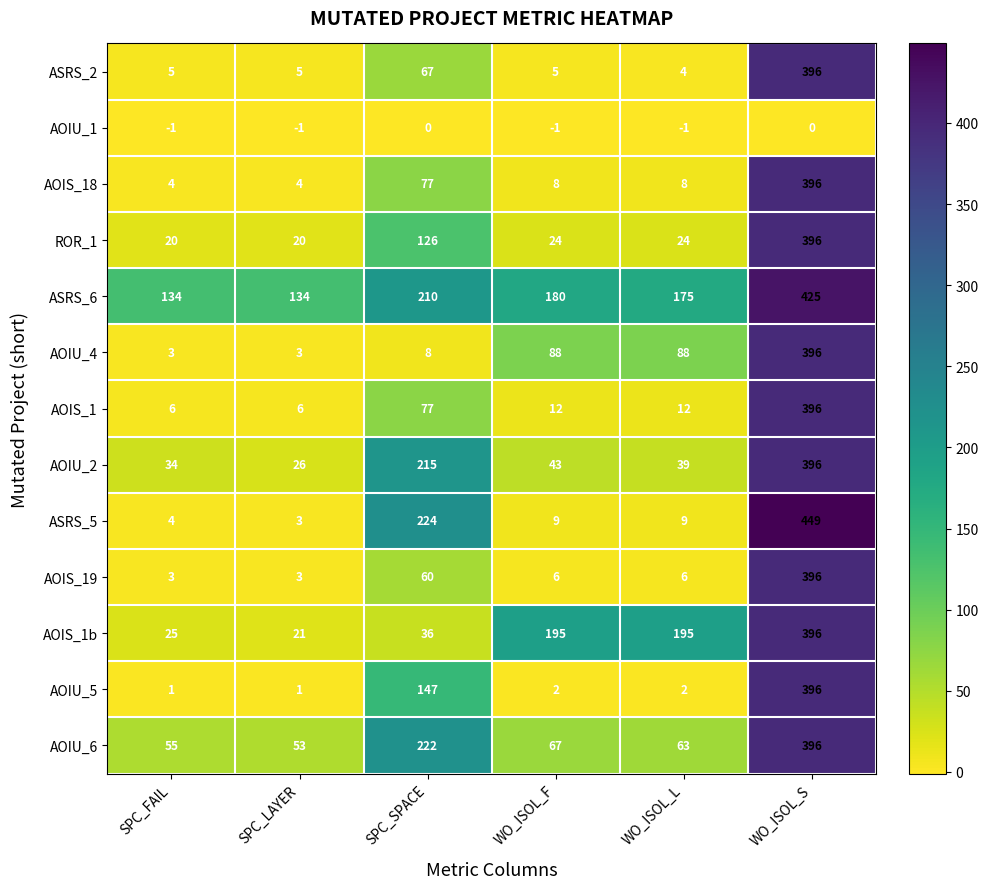

What is the maximum value shown in the chart?

449